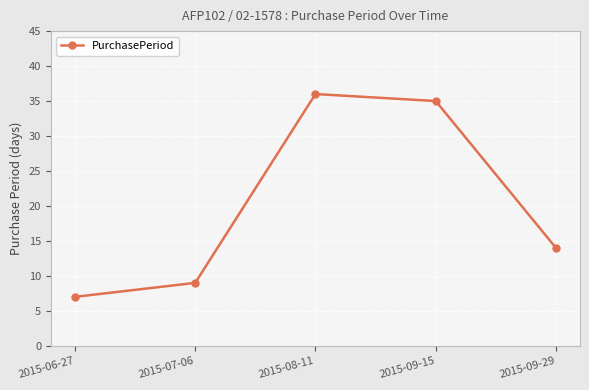

The chart shows a value of 8 at 2015-09-29. True or false?

False